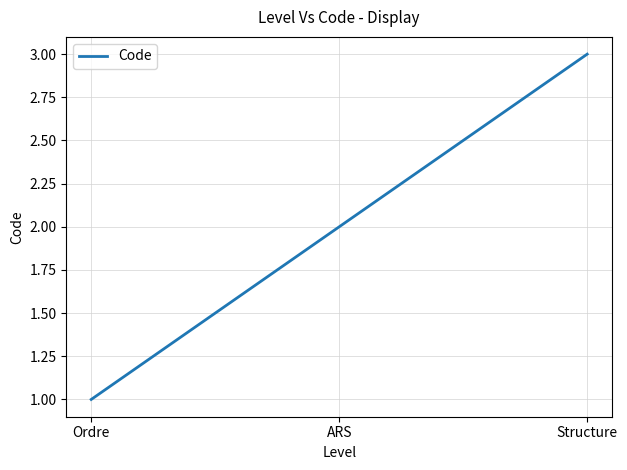

Does the chart have visible grid lines?

Yes